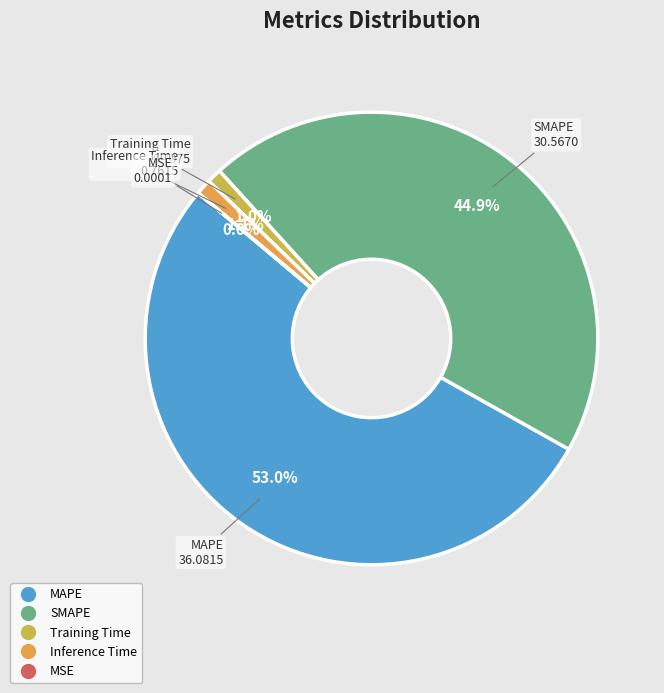

Does Training Time account for over 50% of the chart?

No